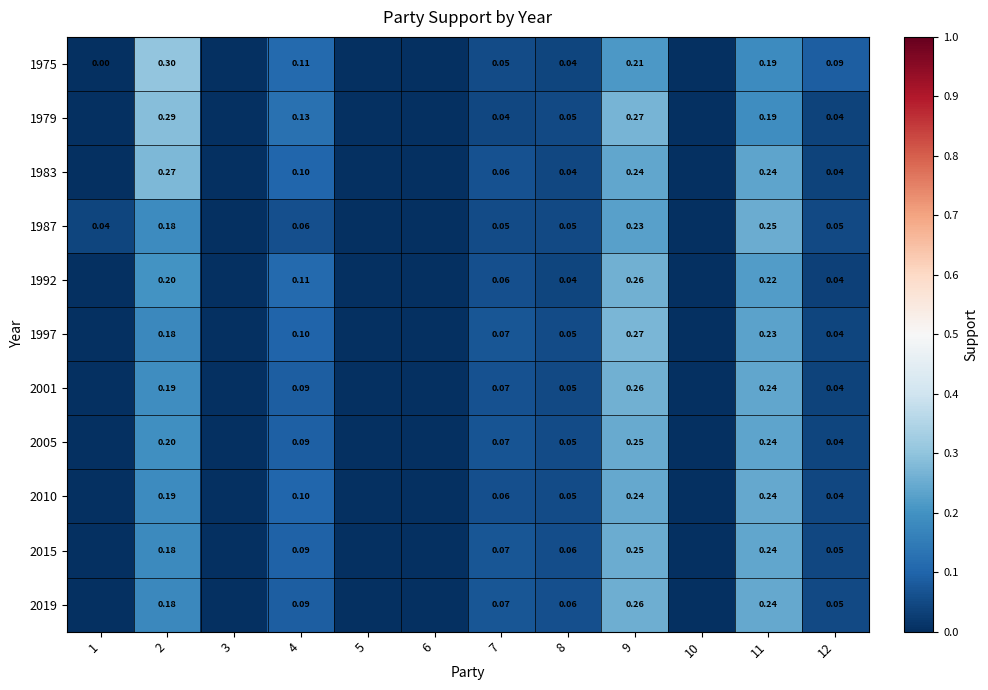

How many values in 2015 are above zero?

7